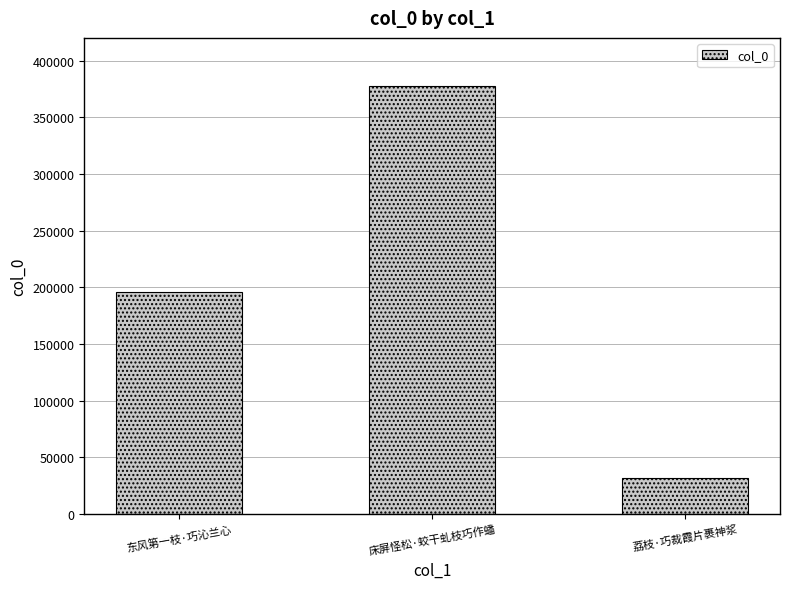

What is the sum of all values?

604432